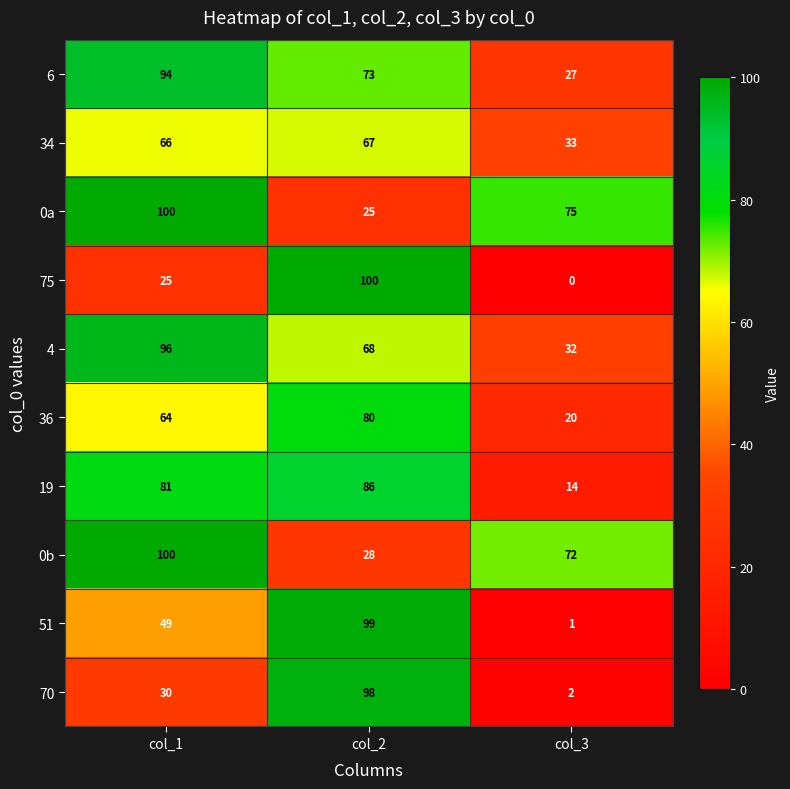

Count the number of categories in the chart.

3